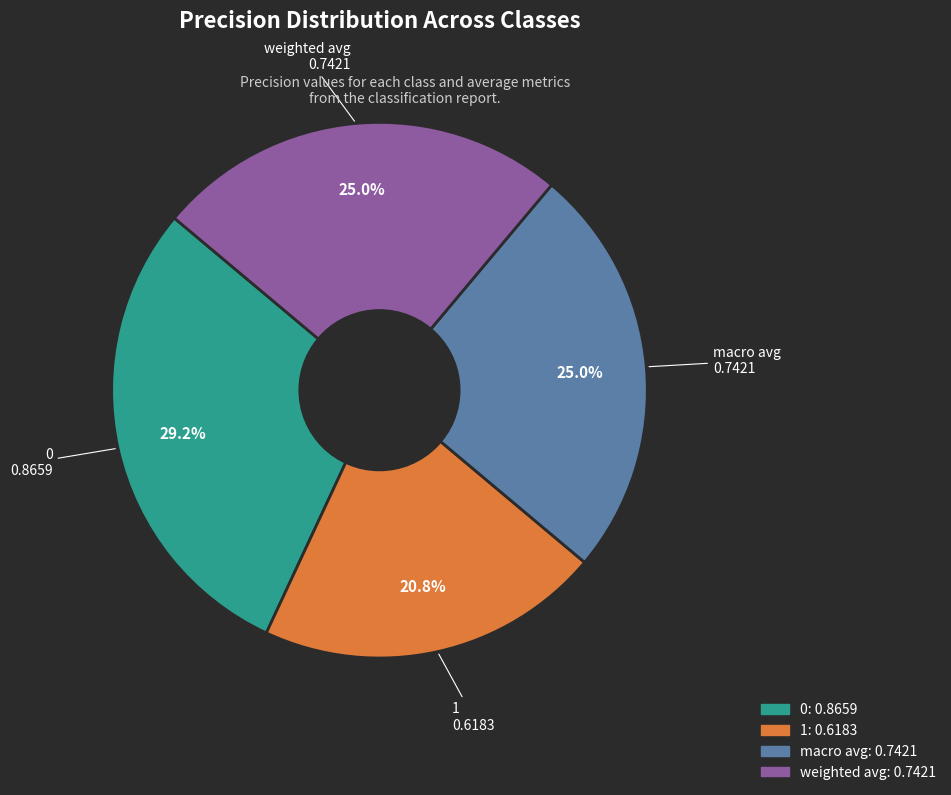

Is there a majority slice in this chart?

No